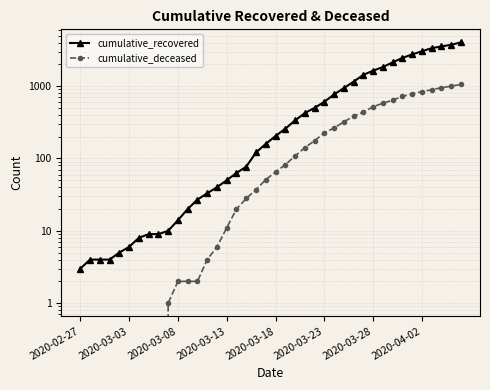

At how many categories does at least one series exceed 2375?

7